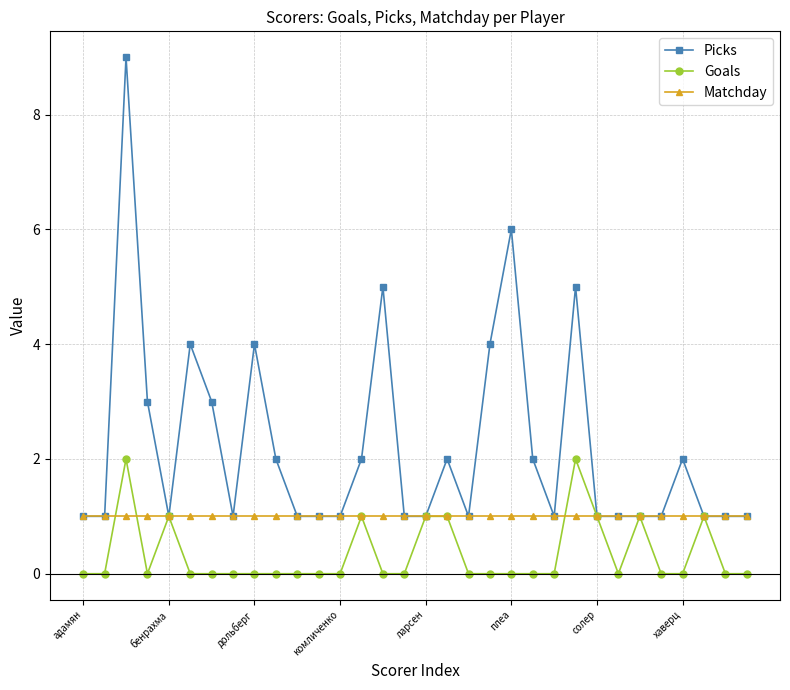

What is the maximum value shown in the chart?

9